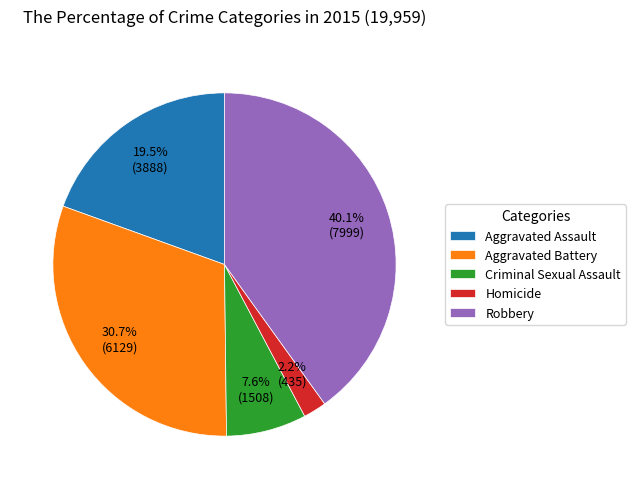

Count the number of slices in the pie.

5